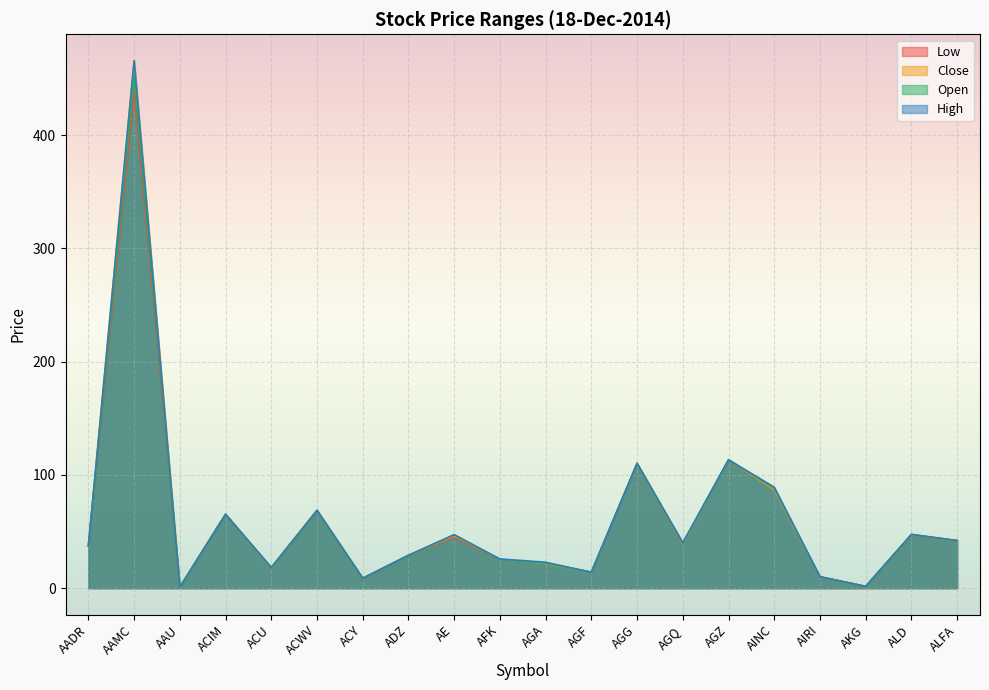

What is the label of the 5th point from the right?

AINC